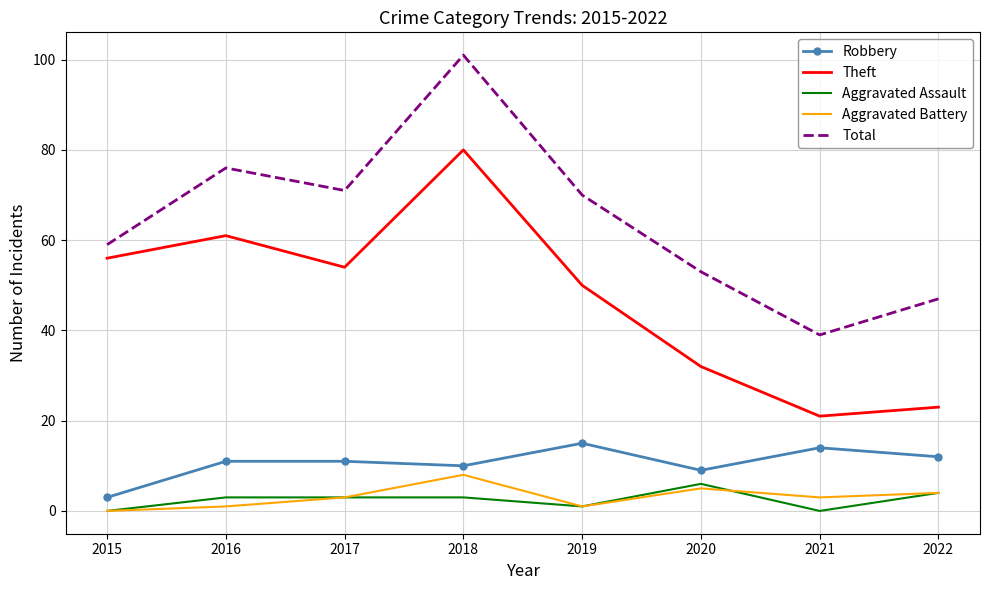

Where is the first local maximum for Theft?

2016